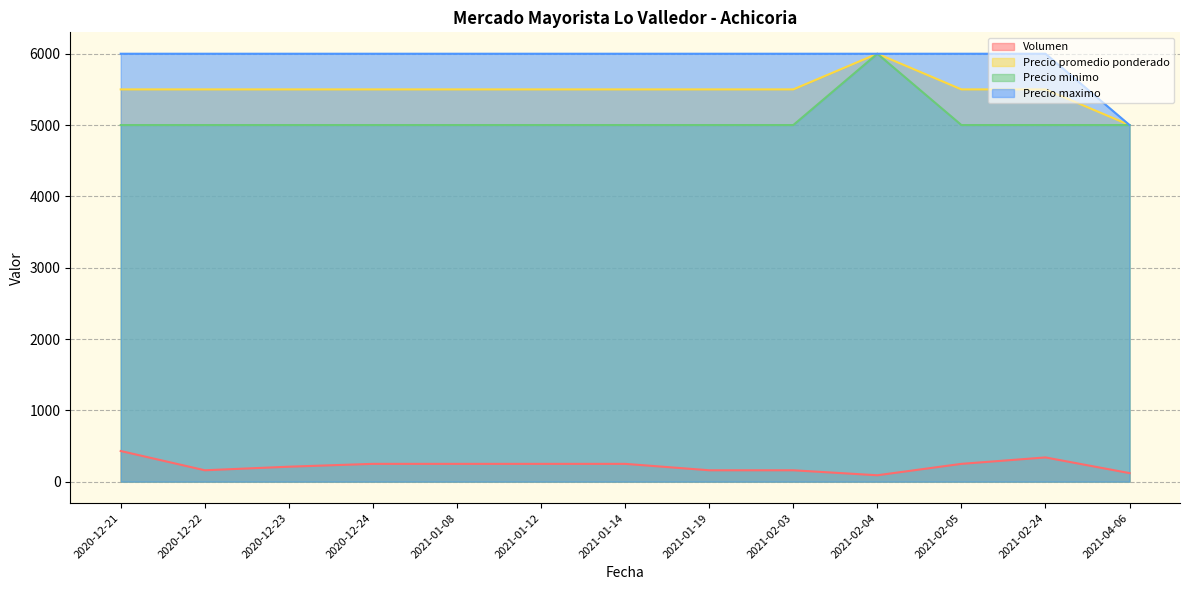

Which series has the largest total across all categories?

Precio maximo